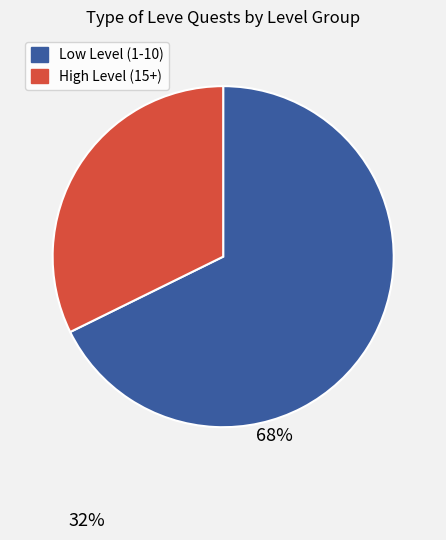

Count the number of slices in the pie.

2